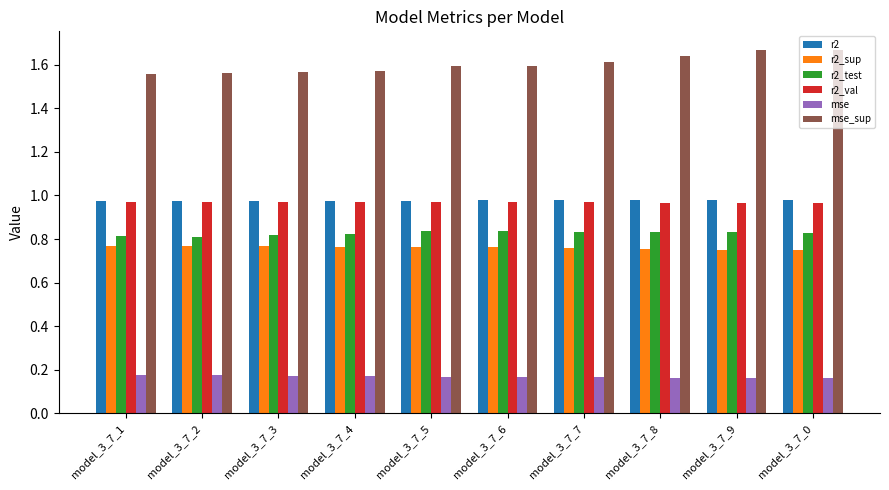

What is the sum of the r2_sup values at model_3_7_8 and model_3_7_1?

1.5